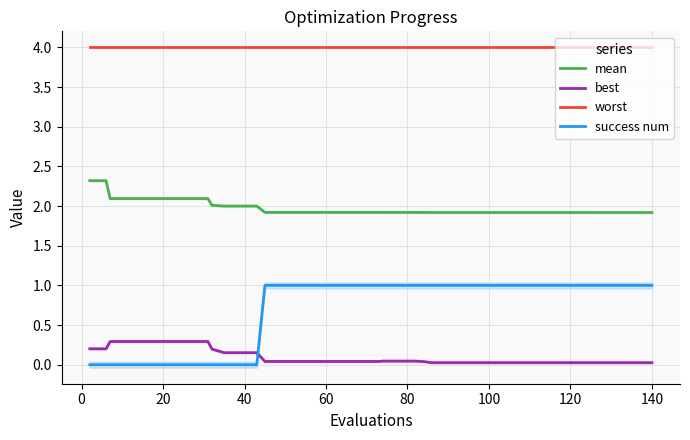

What is the lowest value of the mean series?

1.9